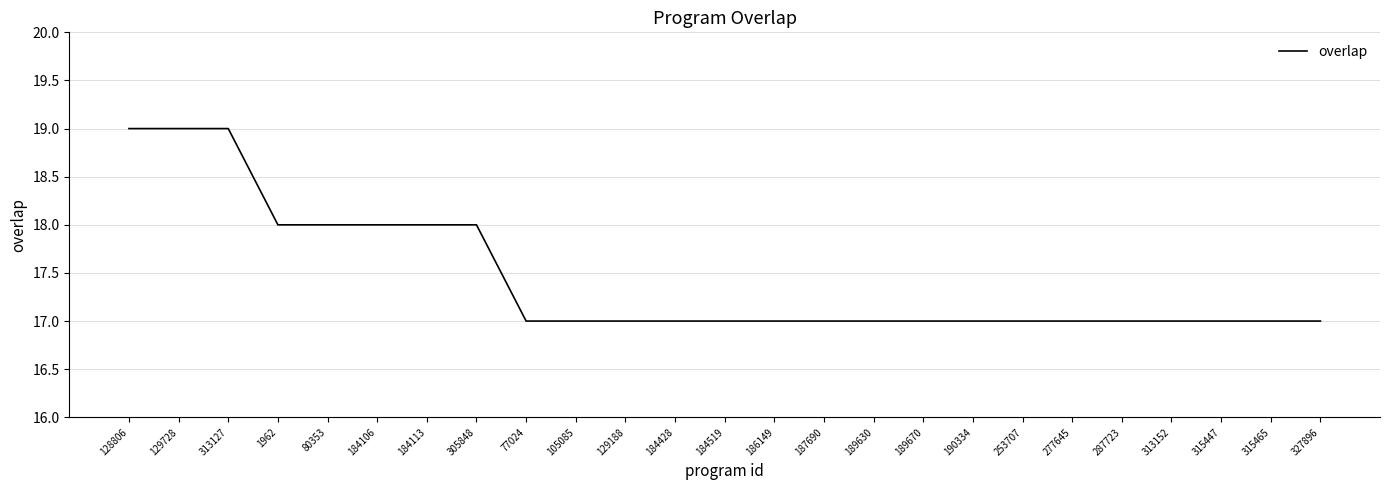

What is the minimum value shown in the chart?

17